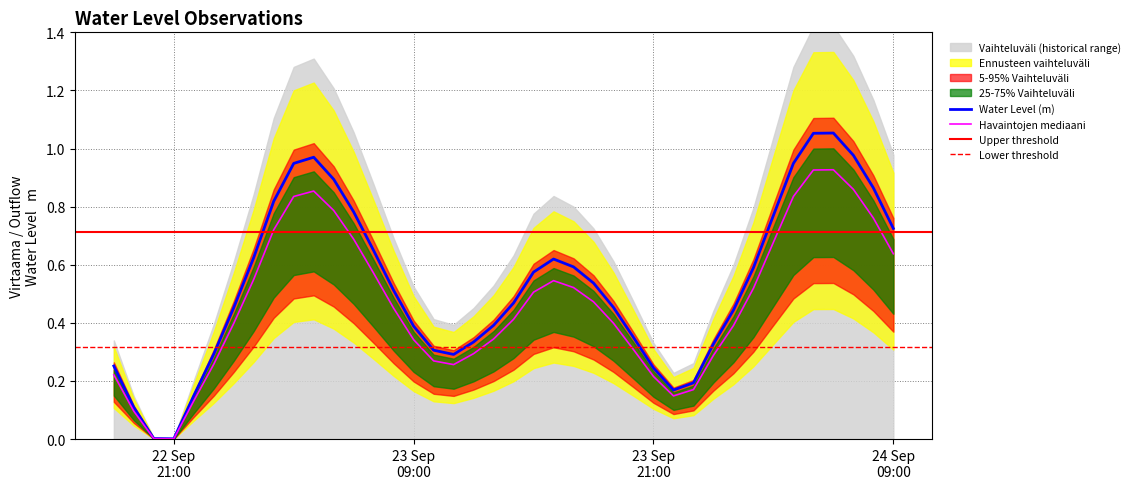

Reading left to right, extract all data points from this chart.

0.3	0.1	0.0	0.0	0.1	0.3	0.5	0.6	0.8	0.9	1.0	0.9	0.8	0.6	0.5	0.4	0.3	0.3	0.3	0.4	0.5	0.6	0.6	0.6	0.5	0.5	0.3	0.2	0.2	0.2	0.3	0.4	0.6	0.8	0.9	1.1	1.1	1.0	0.9	0.7